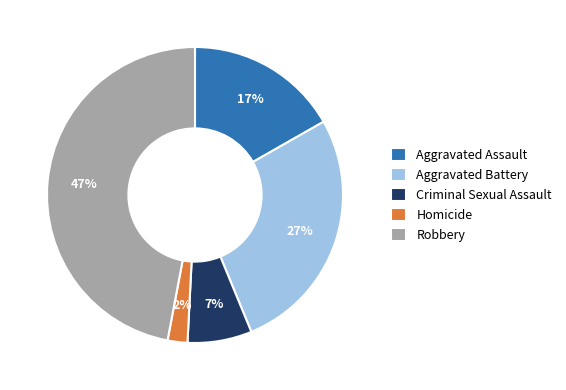

Is the sum of Homicide and Aggravated Battery greater than half?

No